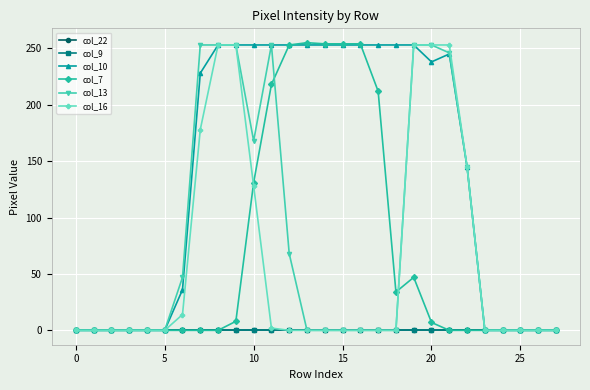

At how many categories does at least one series exceed 212?

15